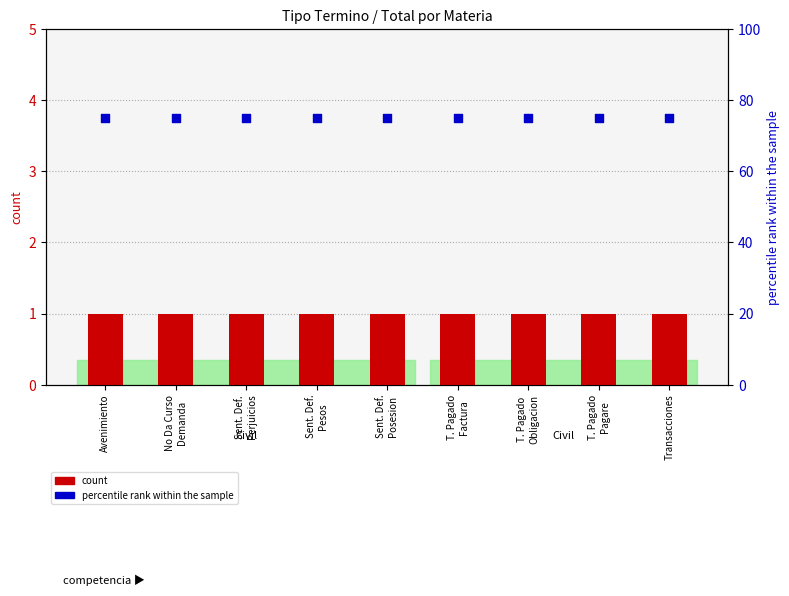

Is the value of percentile rank within the sample at T. Pagado
Pagare greater than the value of count at Transacciones?

Yes